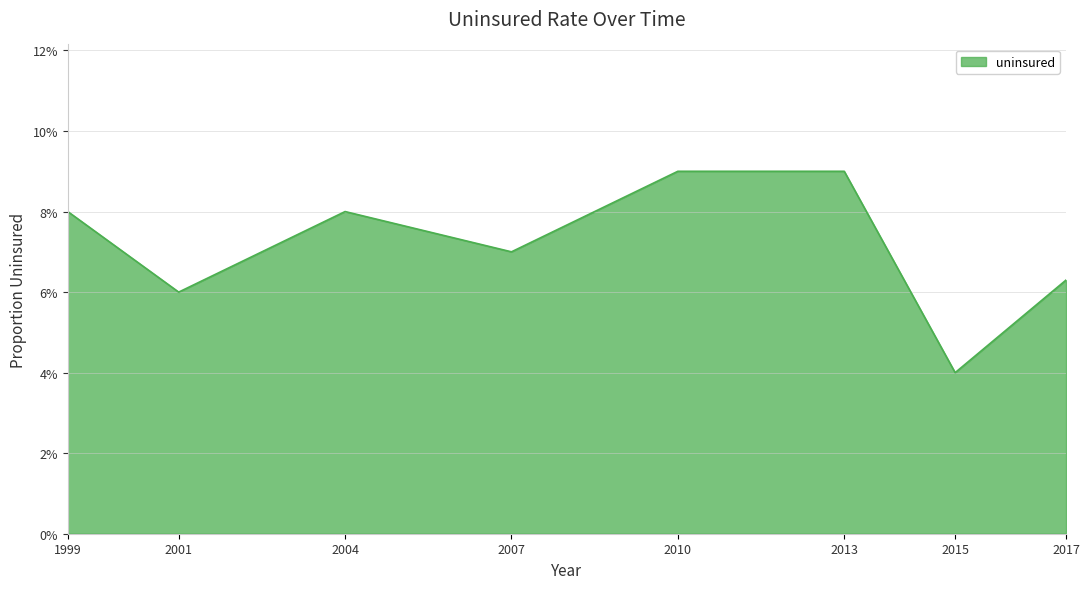

Where is the data nearest to the value 0?

2015